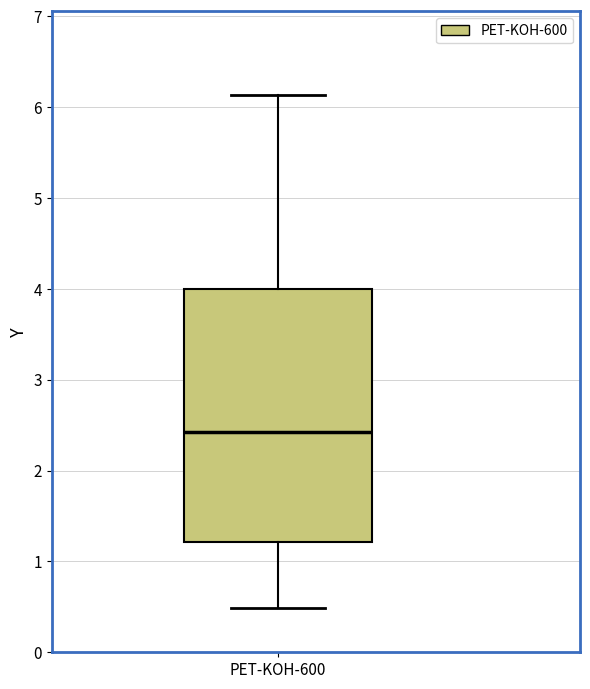

Where does the median line of the box for PET-KOH-600 sit on the y-axis? The values are not printed on the chart, so give them approximately, as read against the axis.

2.4